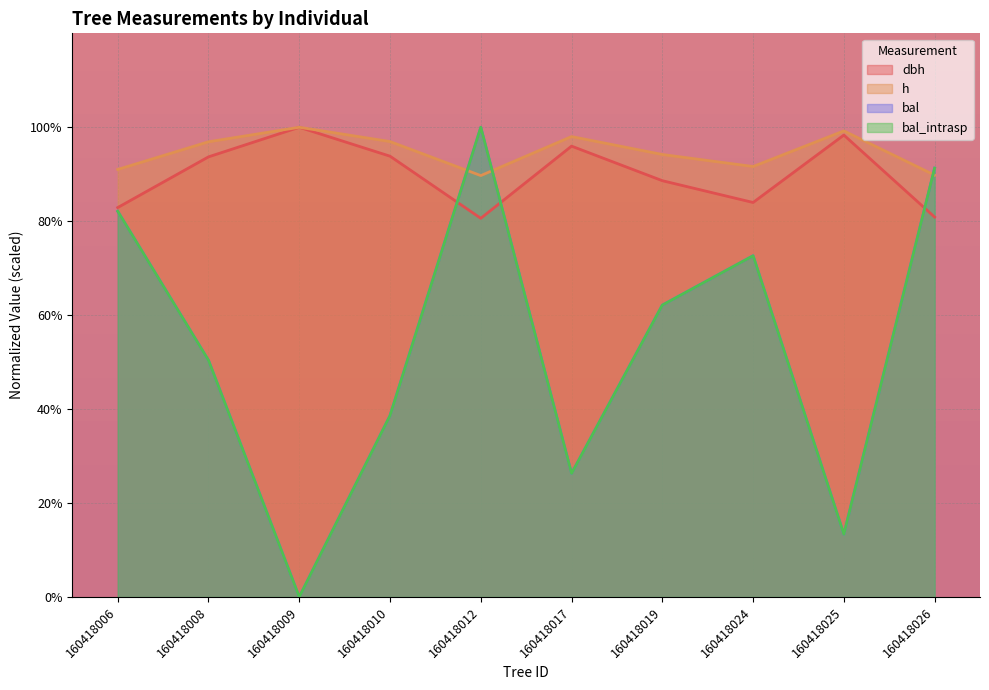

Where do dbh and bal first cross each other?

160418010 and 160418012